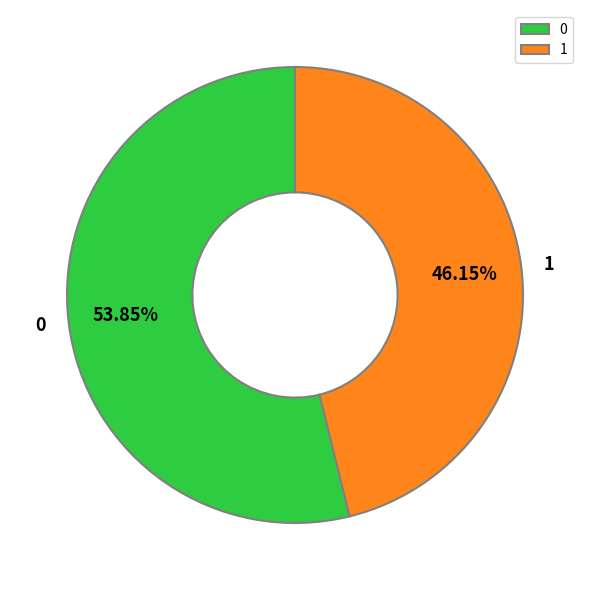

Does 1 account for over 50% of the chart?

No